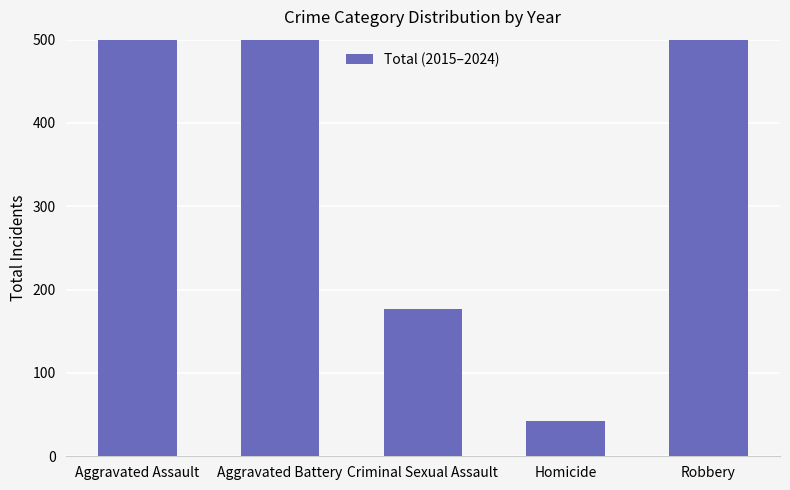

Which has a higher value, Criminal Sexual Assault or Aggravated Battery?

Aggravated Battery